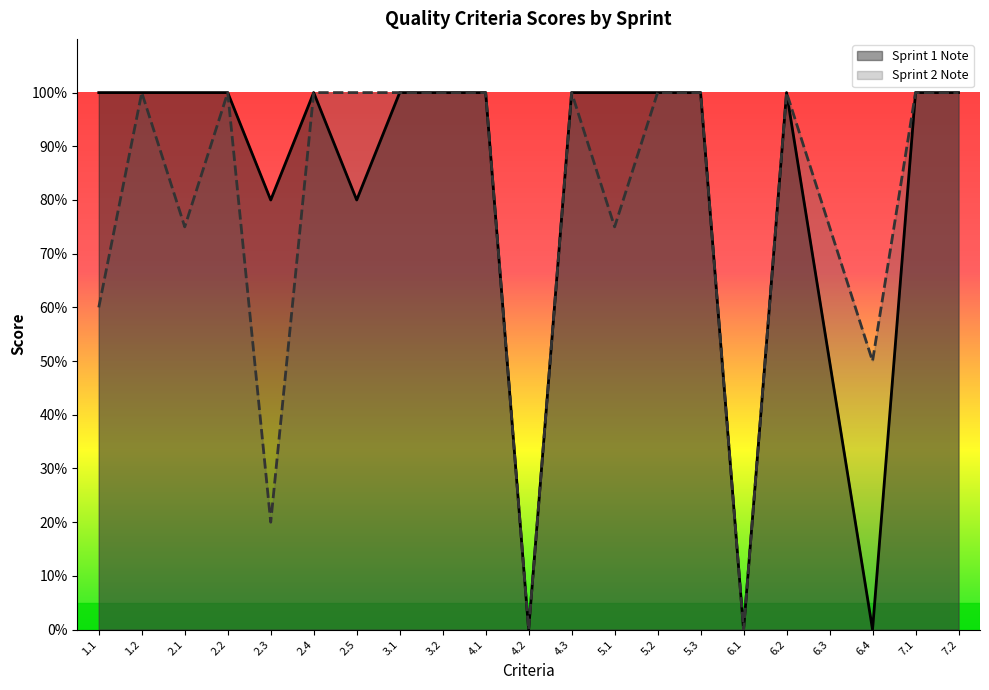

How many Sprint 2 Note values are between 0 and 1?

21